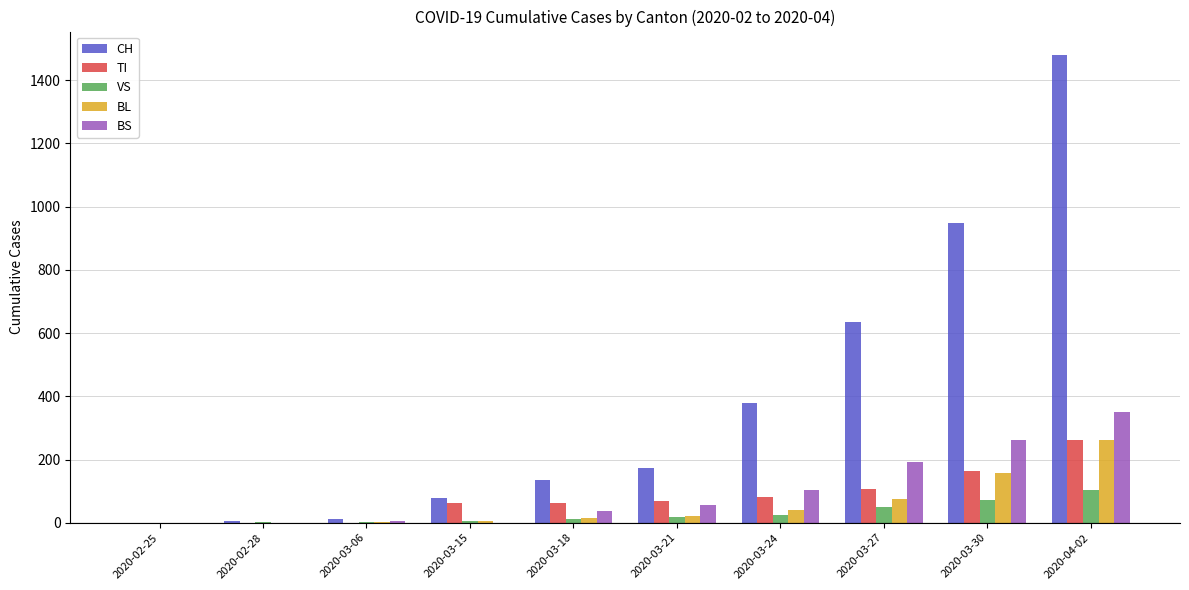

Read the TI value at 2020-03-18, to the nearest 10.

60